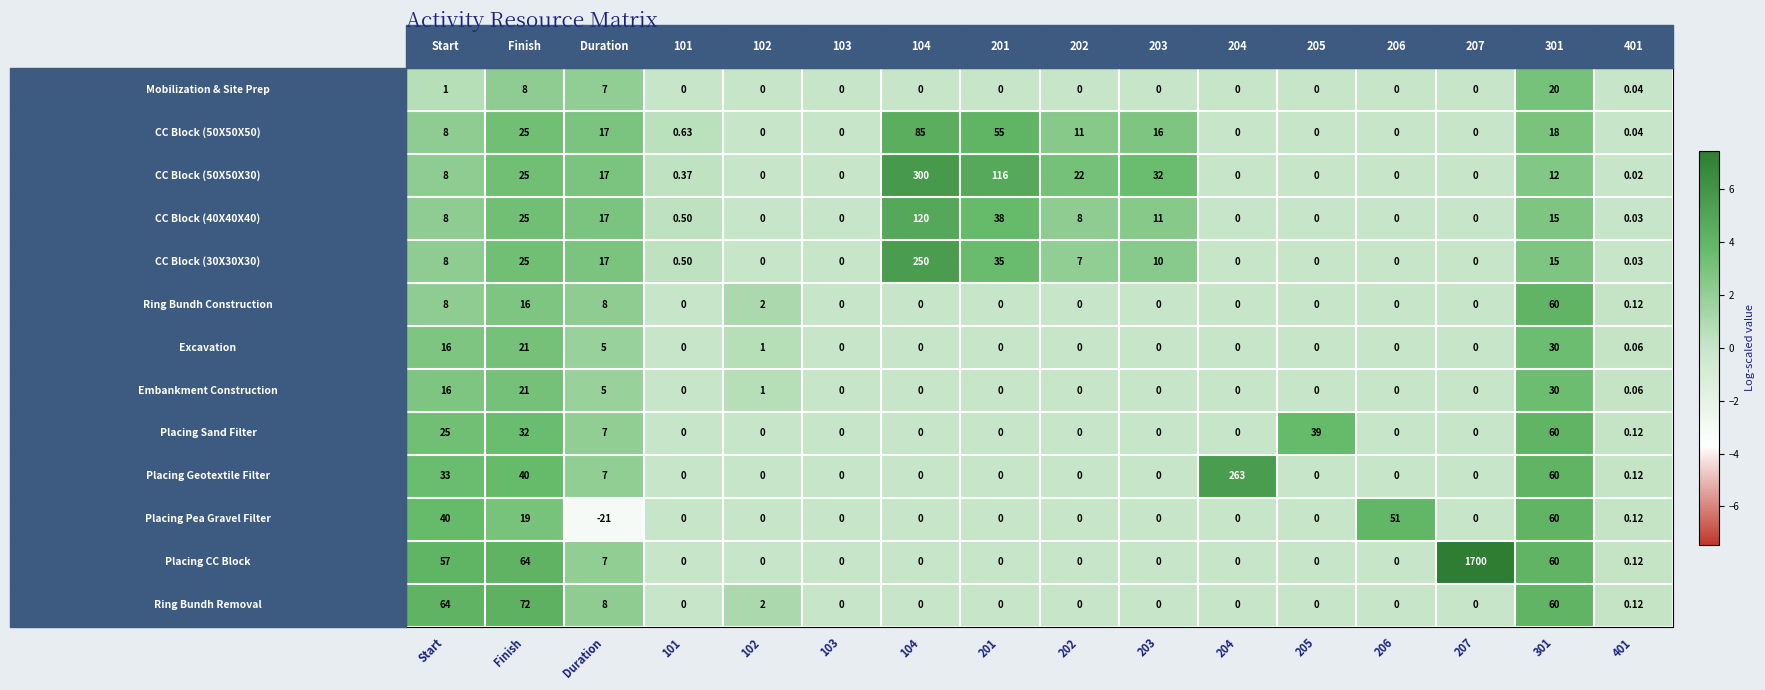

Which series has the largest total across all categories?

Placing CC Block